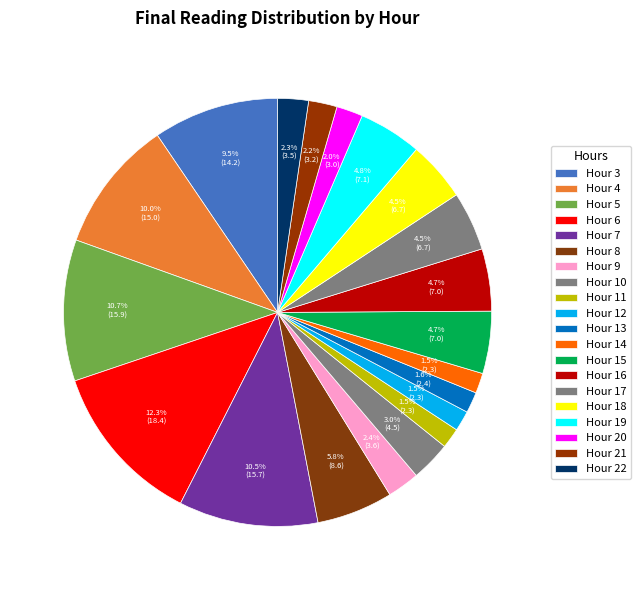

Count the number of slices in the pie.

20